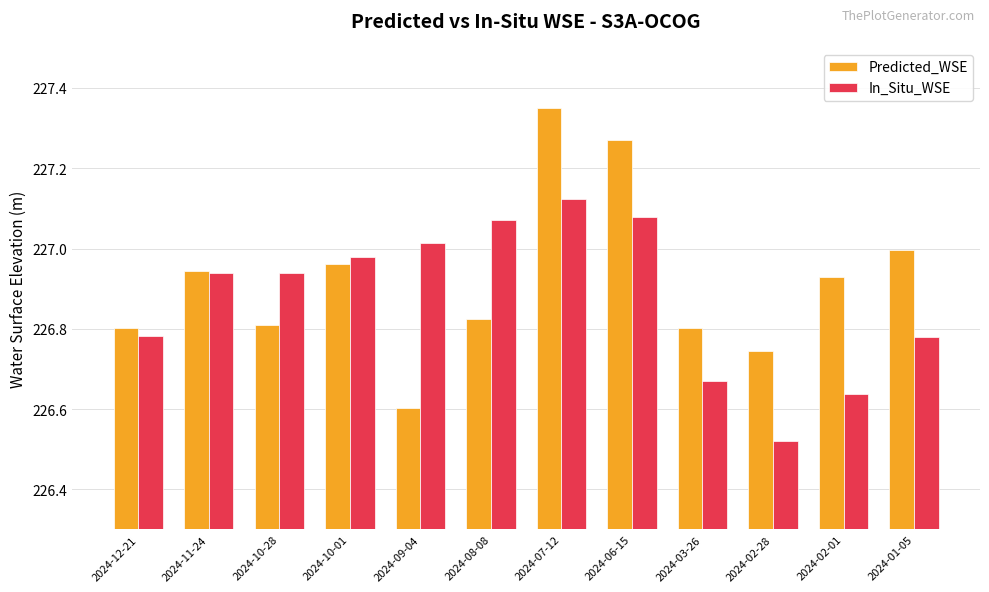

What are all the series names shown in the legend?

Predicted_WSE, In_Situ_WSE